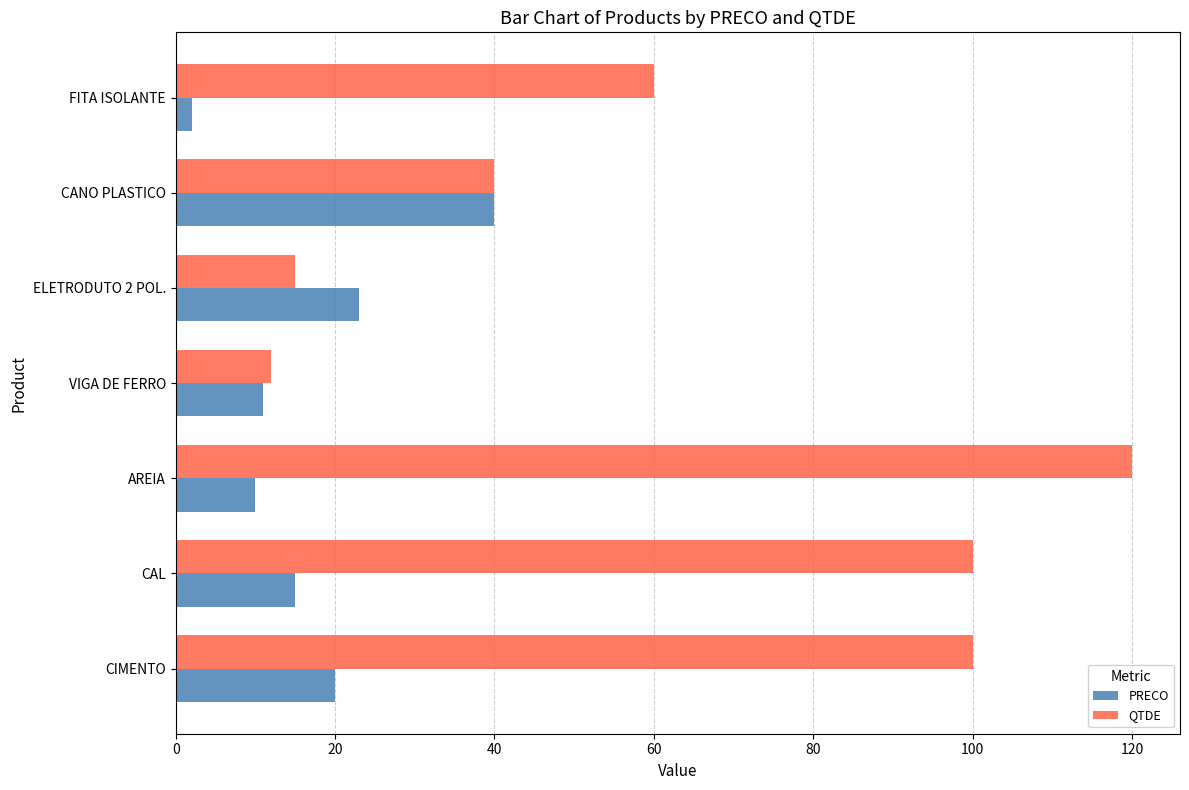

How many series are shown in this chart?

2